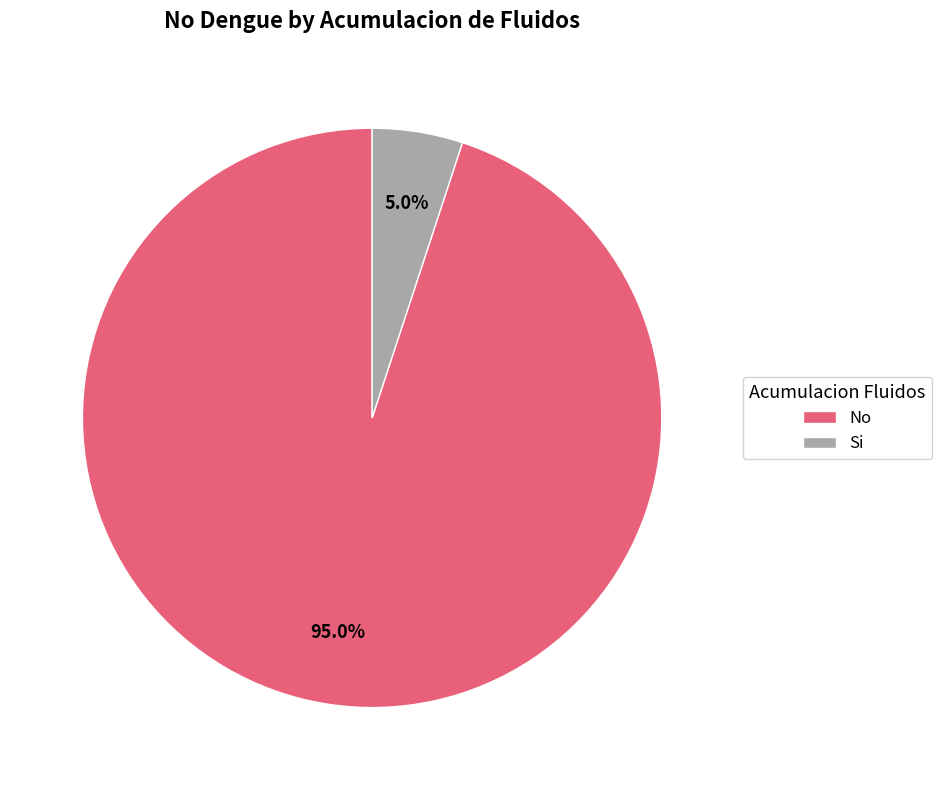

To the nearest percent, what is the average slice percentage?

50%